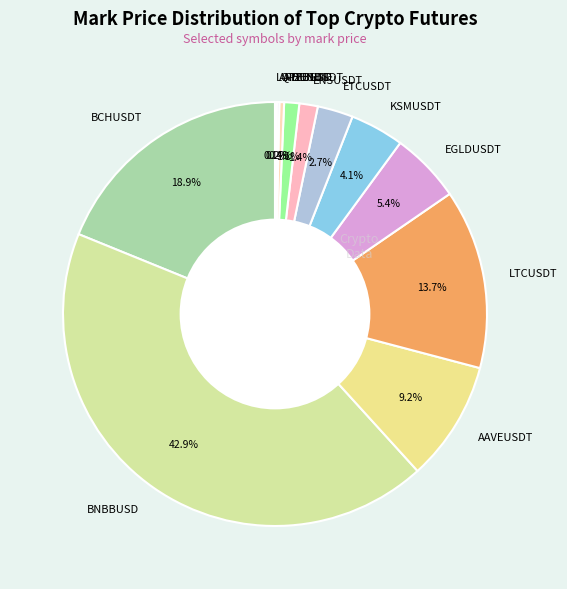

To the nearest percent, what portion does LTCUSDT represent?

14%